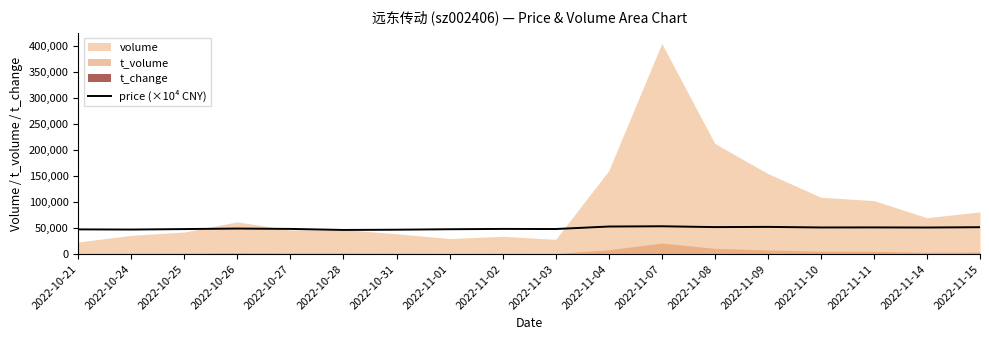

What is the lowest value of the price (×10⁴ CNY) series?

46400.0